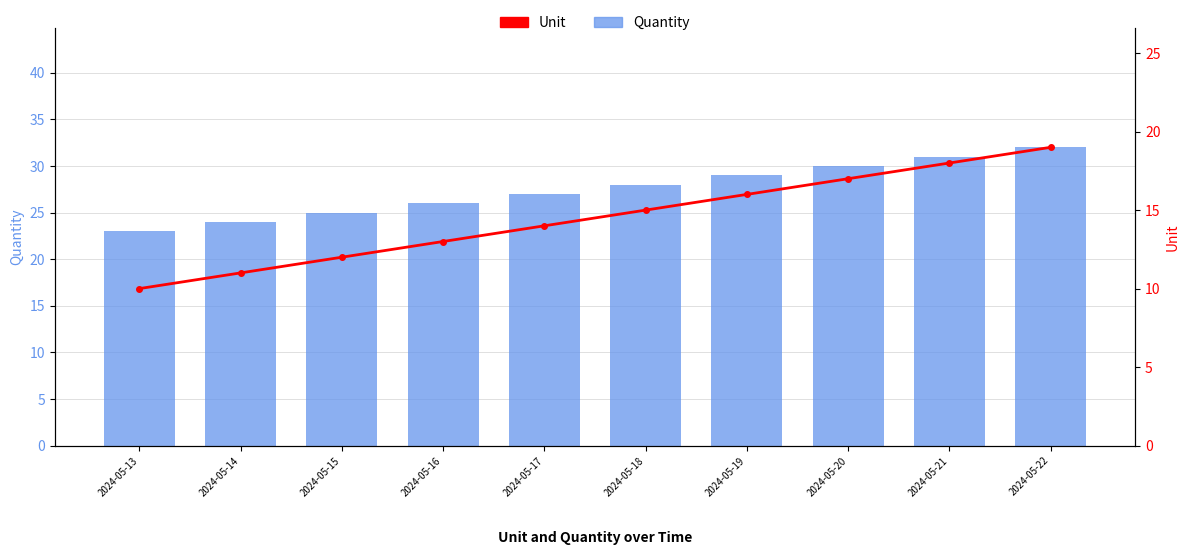

Reading left to right, what are all the values shown in this chart?

Quantity: 2024-05-13=23	2024-05-14=24	2024-05-15=25	2024-05-16=26	2024-05-17=27	2024-05-18=28	2024-05-19=29	2024-05-20=30	2024-05-21=31	2024-05-22=32
Unit: 2024-05-13=10	2024-05-14=11	2024-05-15=12	2024-05-16=13	2024-05-17=14	2024-05-18=15	2024-05-19=16	2024-05-20=17	2024-05-21=18	2024-05-22=19